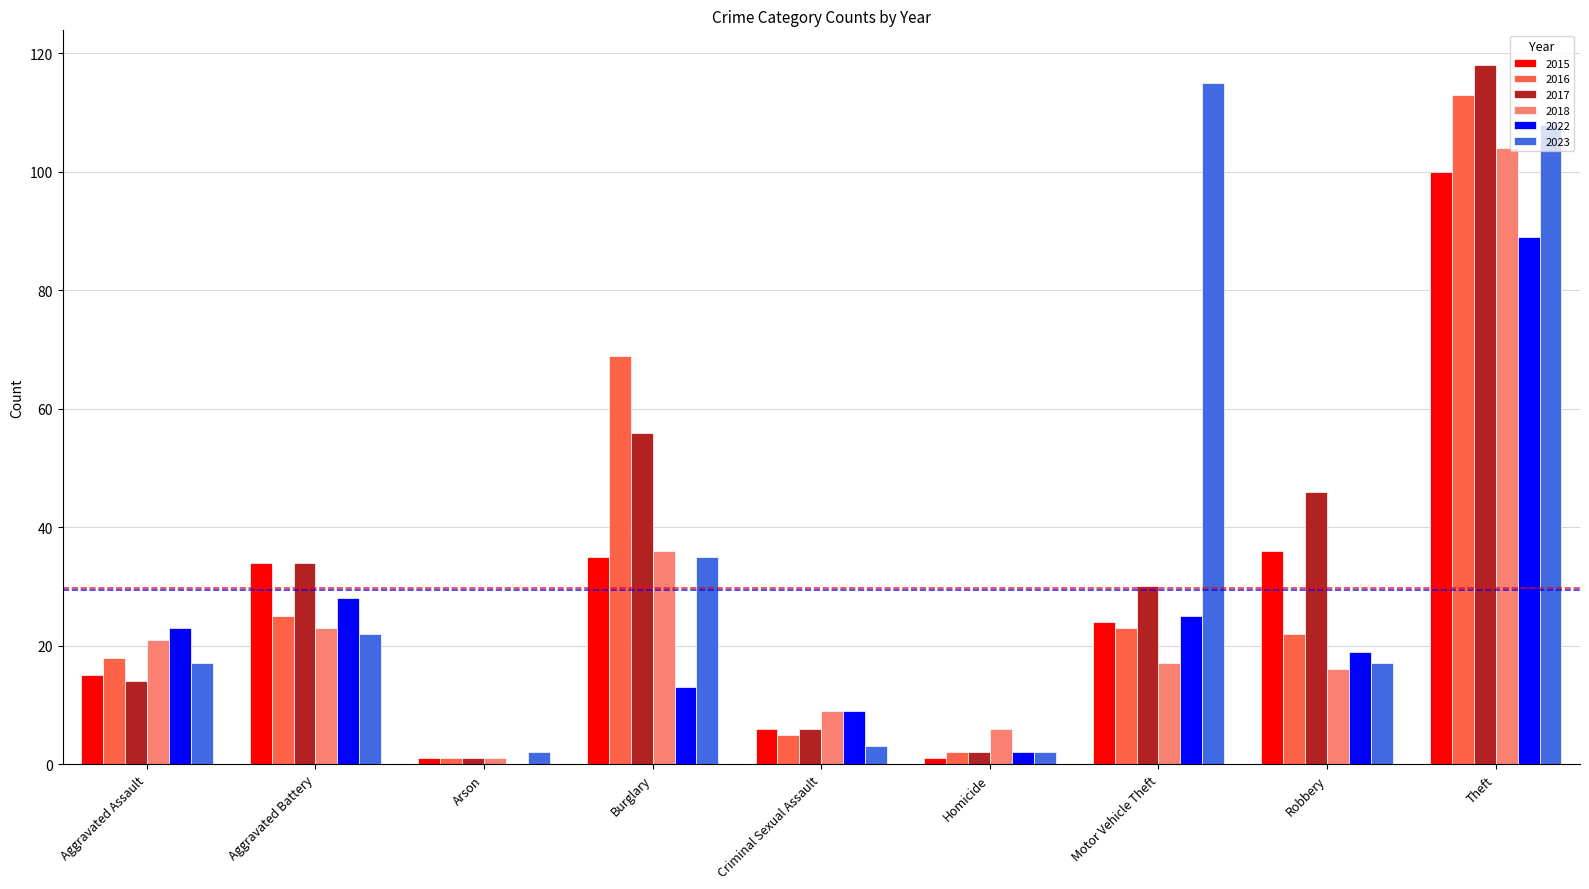

Reading left to right, what are all the values shown in this chart?

2015: Aggravated Assault=15	Aggravated Battery=34	Arson=1	Burglary=35	Criminal Sexual Assault=6	Homicide=1	Motor Vehicle Theft=24	Robbery=36	Theft=100
2016: Aggravated Assault=18	Aggravated Battery=25	Arson=1	Burglary=69	Criminal Sexual Assault=5	Homicide=2	Motor Vehicle Theft=23	Robbery=22	Theft=113
2017: Aggravated Assault=14	Aggravated Battery=34	Arson=1	Burglary=56	Criminal Sexual Assault=6	Homicide=2	Motor Vehicle Theft=30	Robbery=46	Theft=118
2018: Aggravated Assault=21	Aggravated Battery=23	Arson=1	Burglary=36	Criminal Sexual Assault=9	Homicide=6	Motor Vehicle Theft=17	Robbery=16	Theft=104
2022: Aggravated Assault=23	Aggravated Battery=28	Arson=0	Burglary=13	Criminal Sexual Assault=9	Homicide=2	Motor Vehicle Theft=25	Robbery=19	Theft=89
2023: Aggravated Assault=17	Aggravated Battery=22	Arson=2	Burglary=35	Criminal Sexual Assault=3	Homicide=2	Motor Vehicle Theft=115	Robbery=17	Theft=108